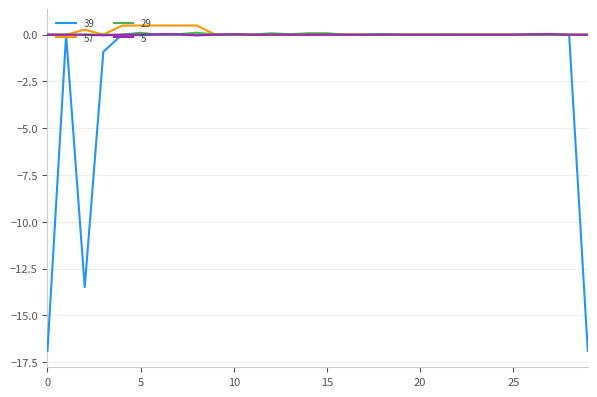

What is the difference between the maximum and second lowest values in the 5 series?

0.1